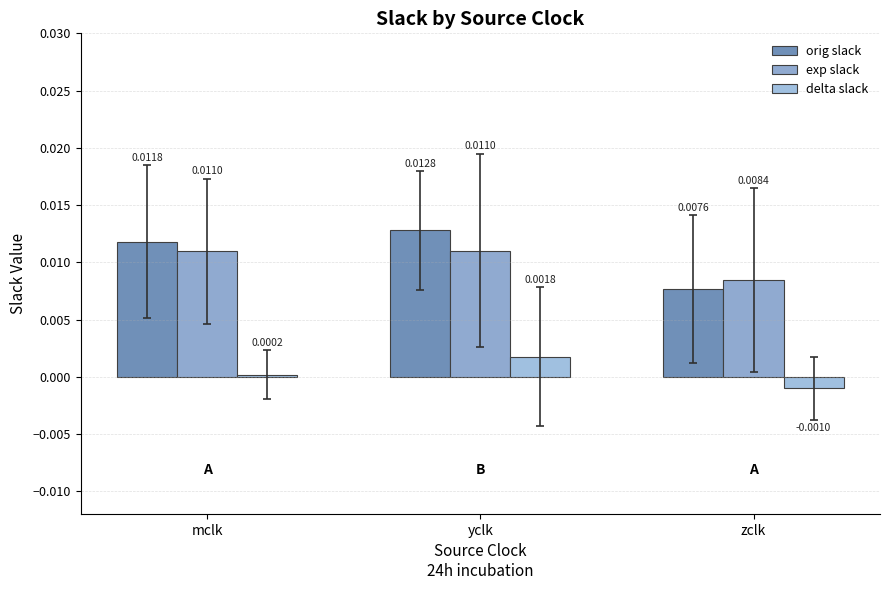

Where is orig slack nearest to the value 0?

zclk